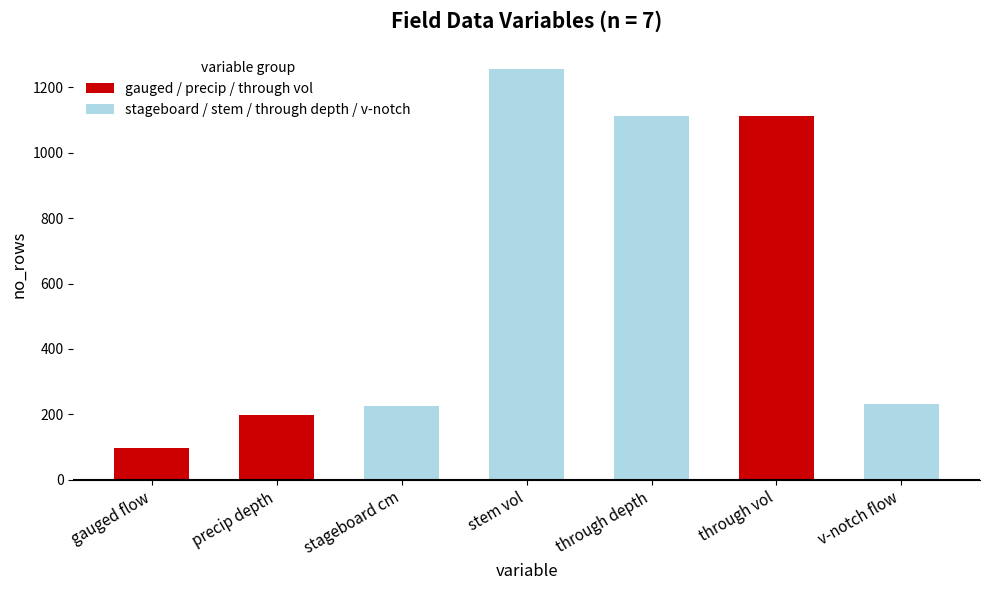

What is the smallest value displayed?

97